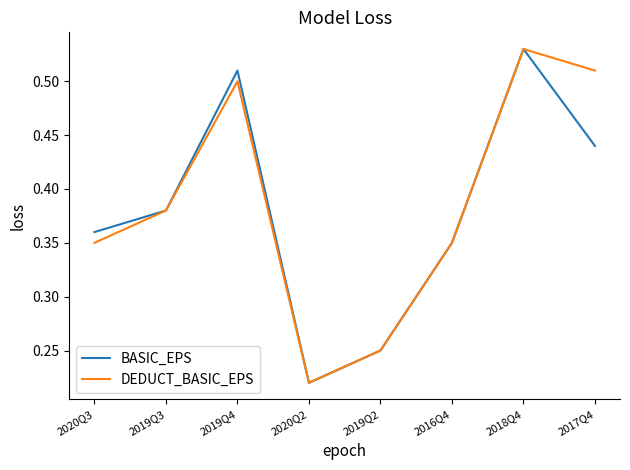

At 2017Q4, list the series in order from largest to smallest.

DEDUCT_BASIC_EPS, BASIC_EPS